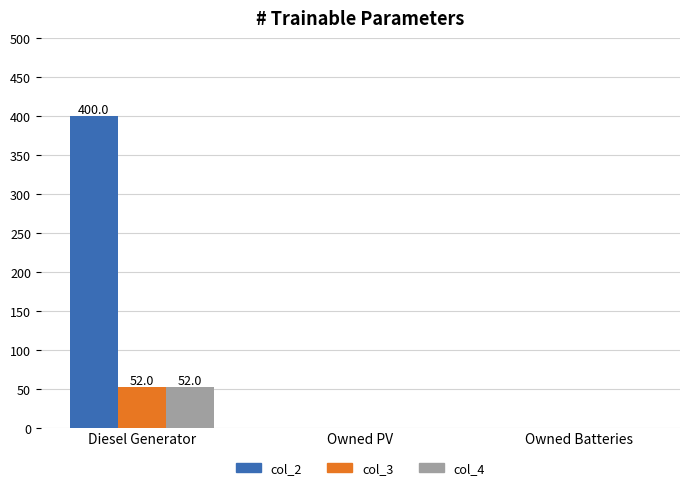

Which series has the largest total across all categories?

col_2